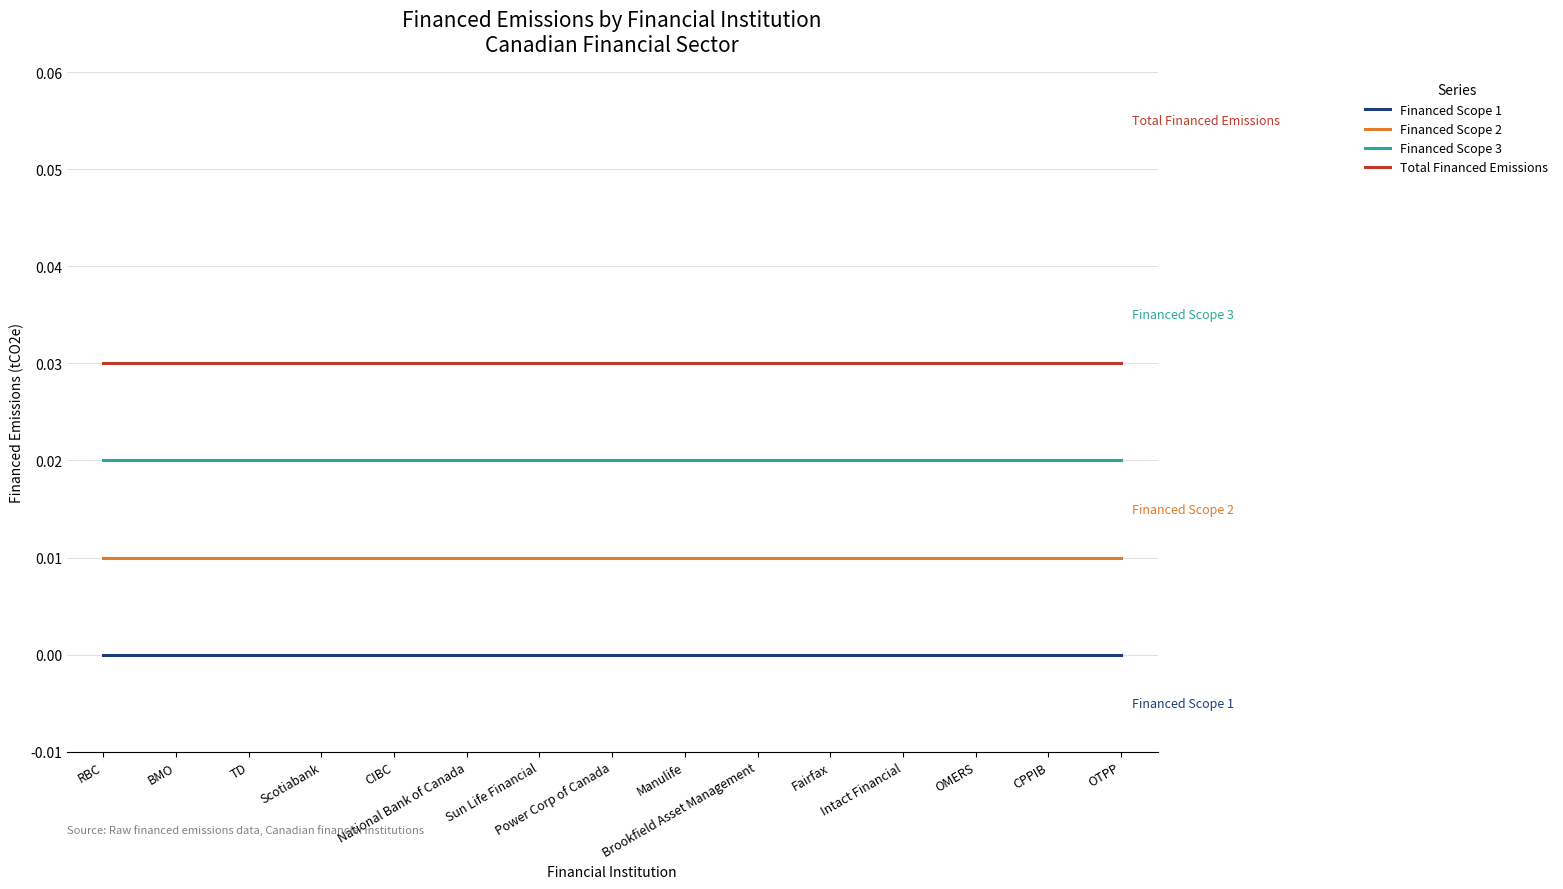

What are all the series names shown in the legend?

Financed Scope 1, Financed Scope 2, Financed Scope 3, Total Financed Emissions